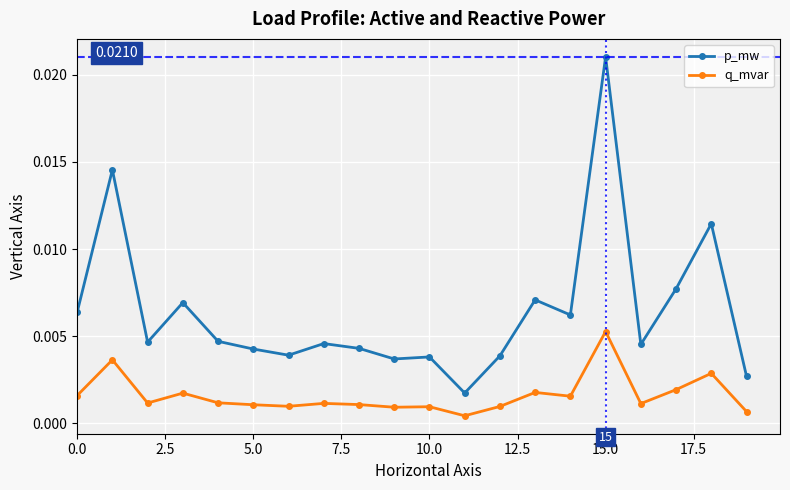

True or false: q_mvar and p_mw cross at least once.

False